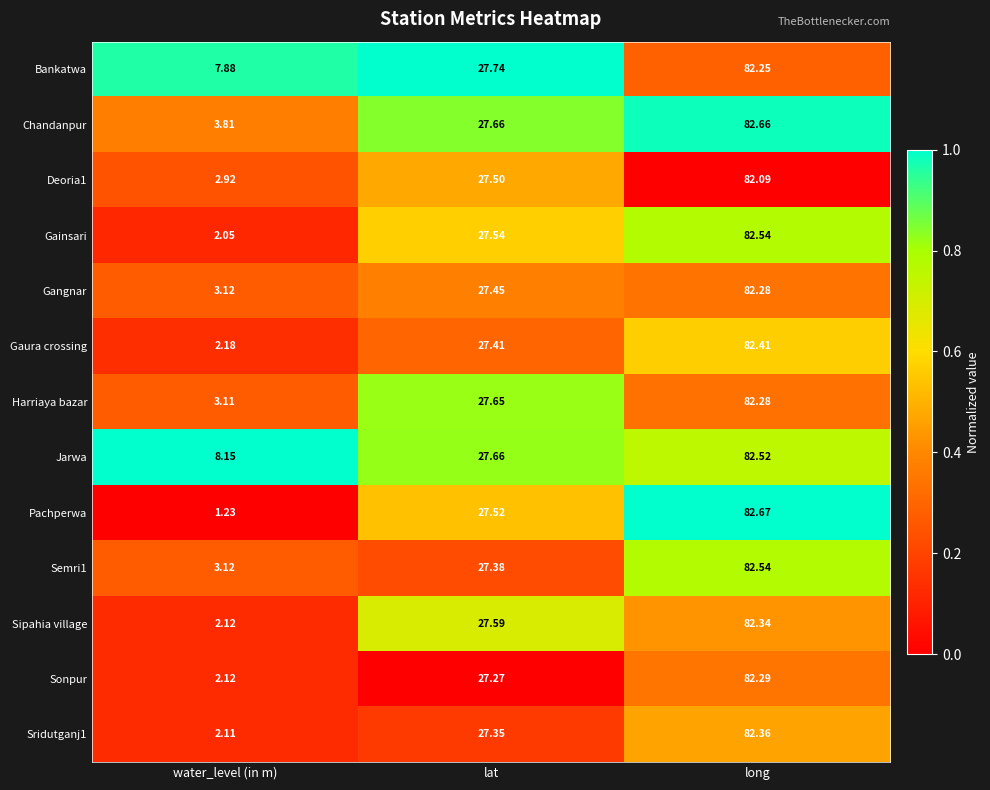

At which category is the sum across all series the highest?

long